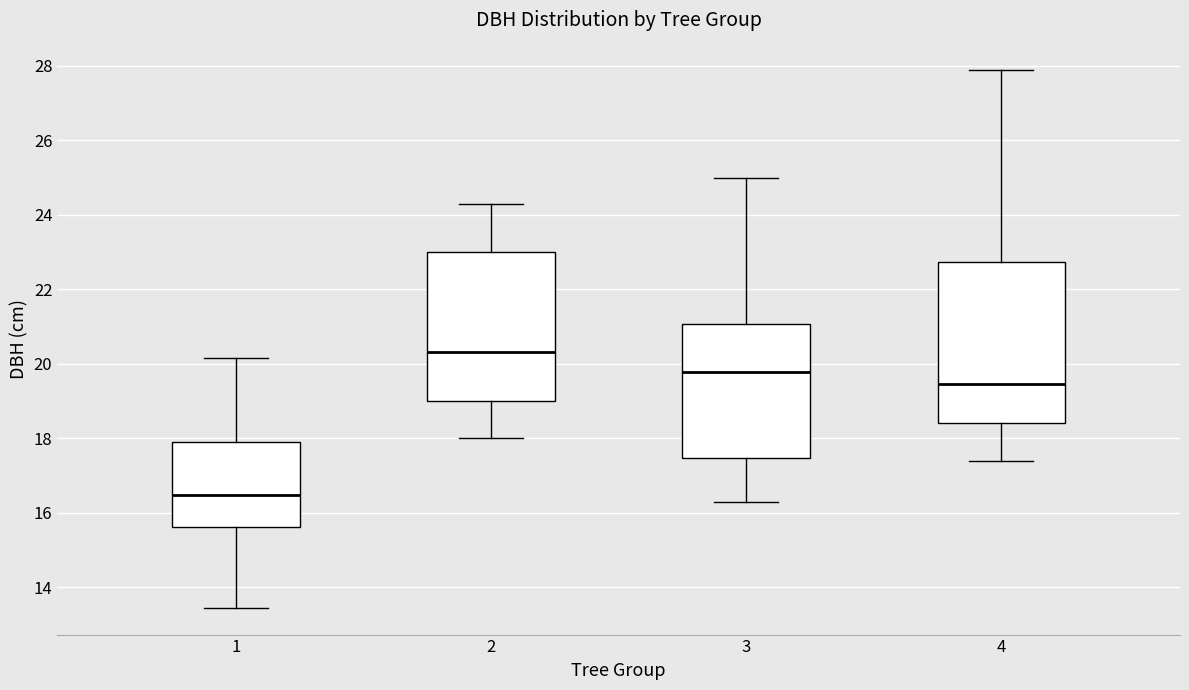

Reading left to right, read every box against the y-axis: the position of its median line, the range the box covers, and the ends of its whiskers. The values are not printed on the chart, so give them approximately, as read against the axis.

1: median 16.4, box 15.6 to 18.0, whiskers 13.4 to 20.2
2: median 20.4, box 19.0 to 23.0, whiskers 18.0 to 24.4
3: median 19.8, box 17.4 to 21.0, whiskers 16.4 to 25.0
4: median 19.4, box 18.4 to 22.8, whiskers 17.4 to 28.0